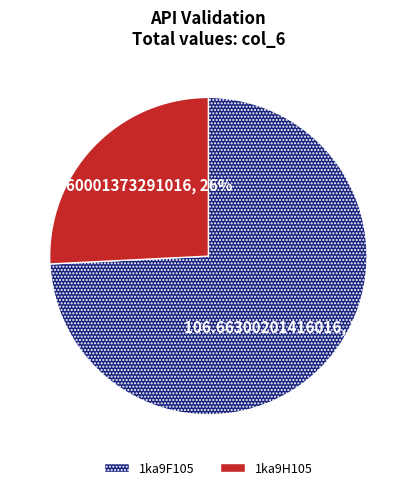

Rank the categories by value from lowest to highest.

1ka9H105, 1ka9F105